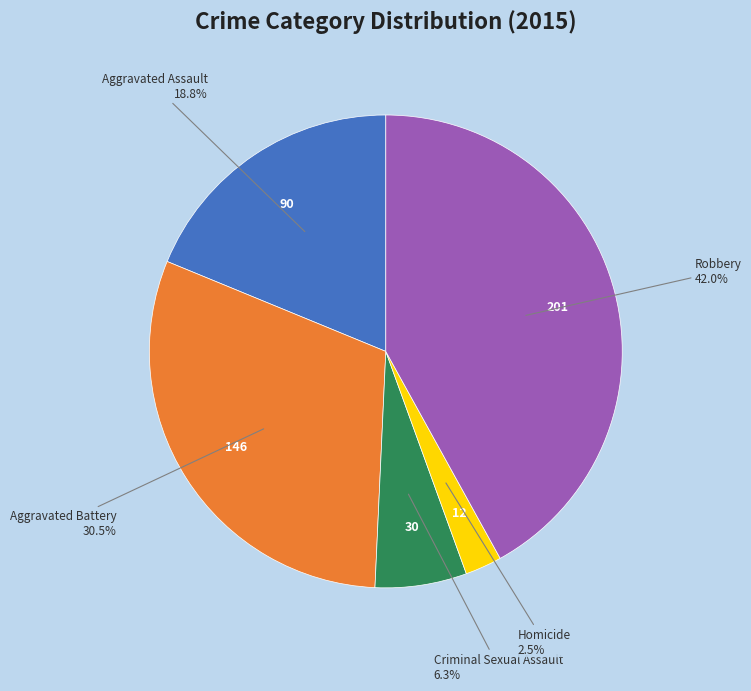

Is there a majority slice in this chart?

No